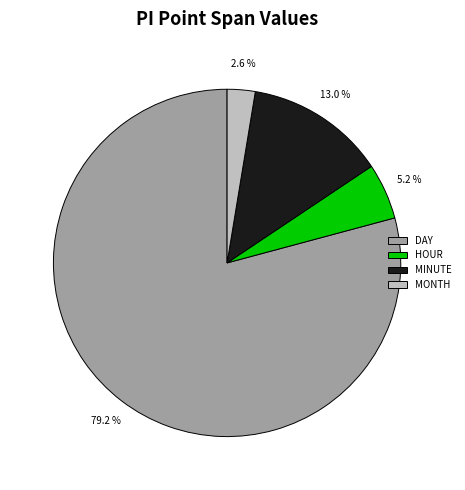

Which category has the smallest portion of the pie?

MONTH